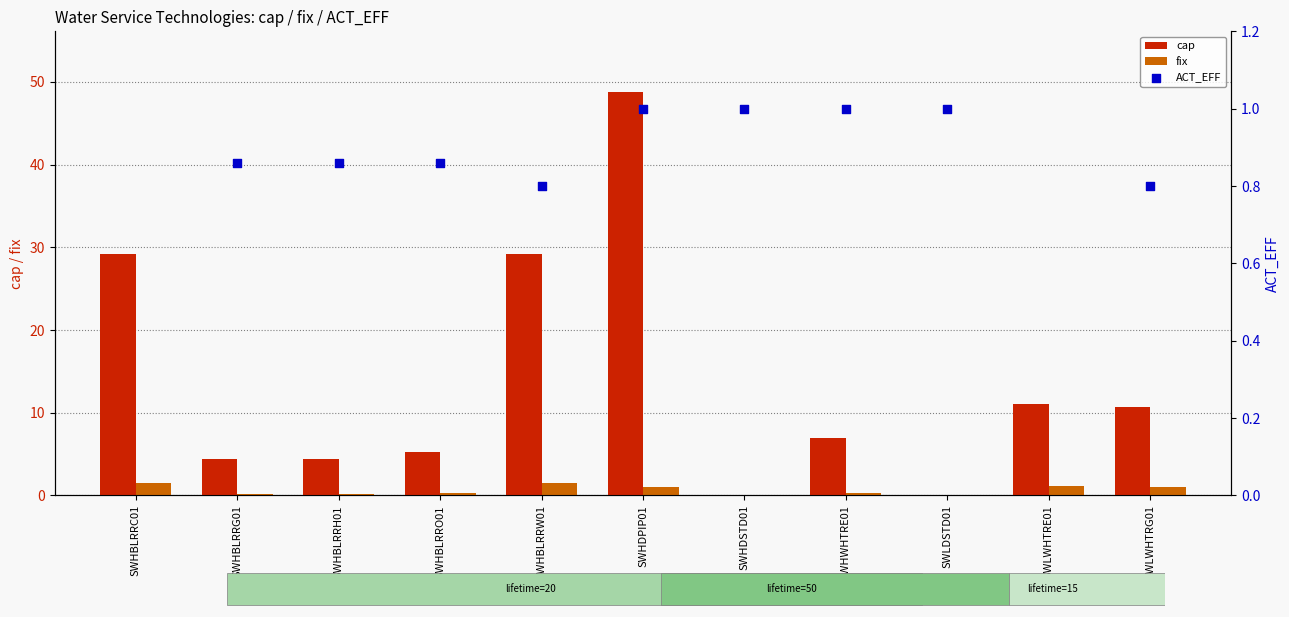

At how many categories does at least one series exceed 25?

3